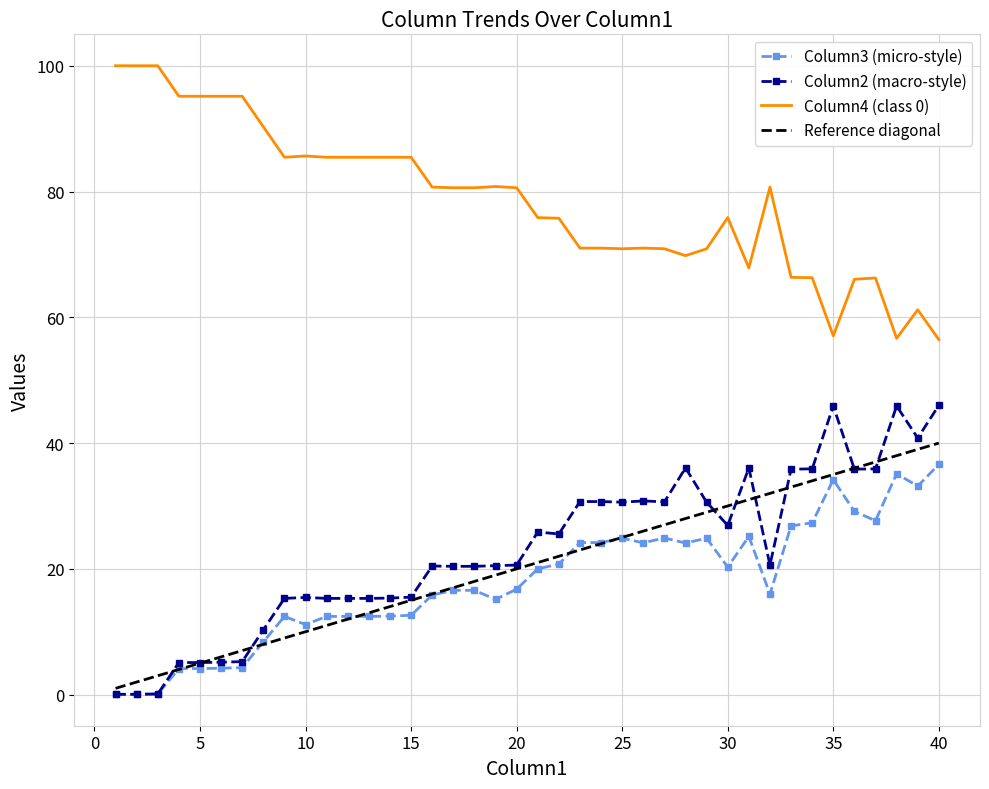

How many lines are shown in the chart?

3